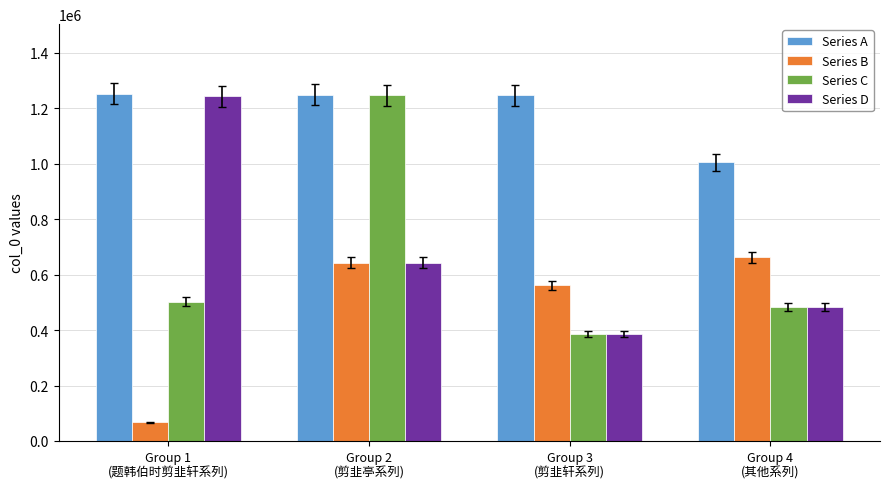

How many groups of bars are there?

4